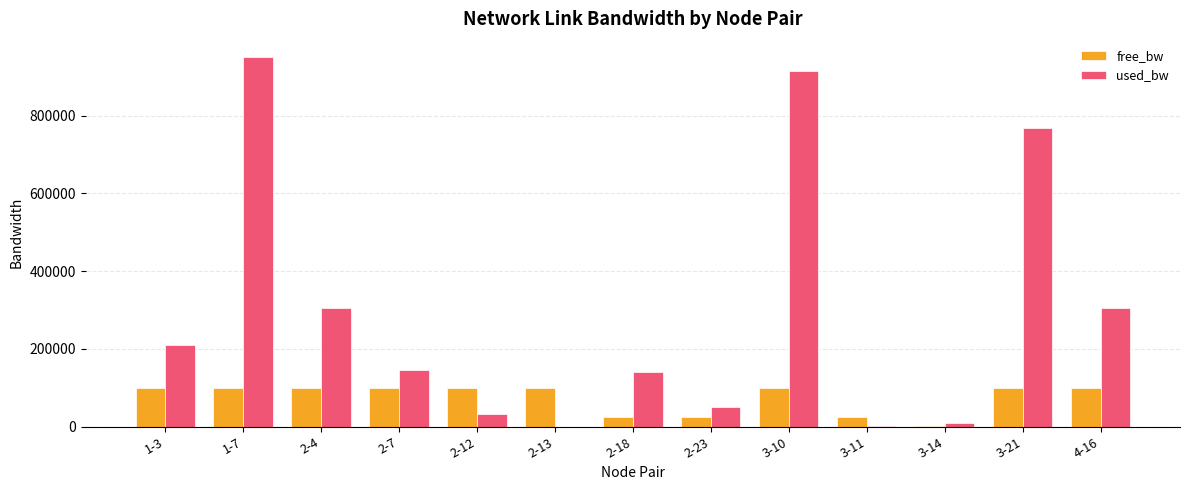

What is the approximate value of free_bw at 2-4?

99695.8